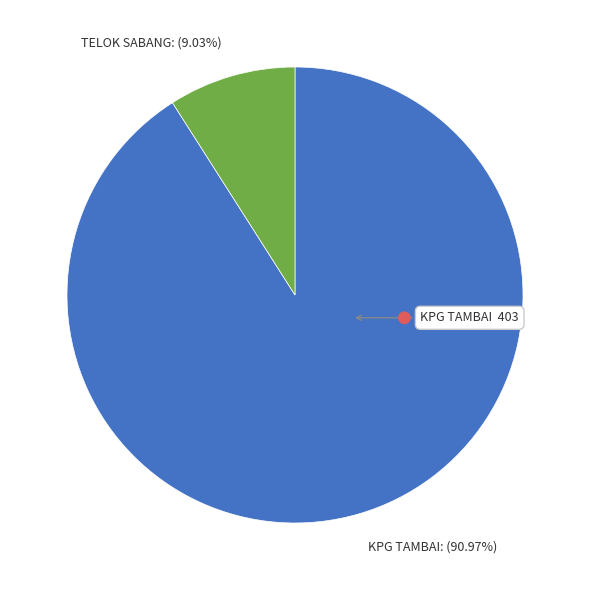

To the nearest percent, what portion does KPG TAMBAI represent?

91%